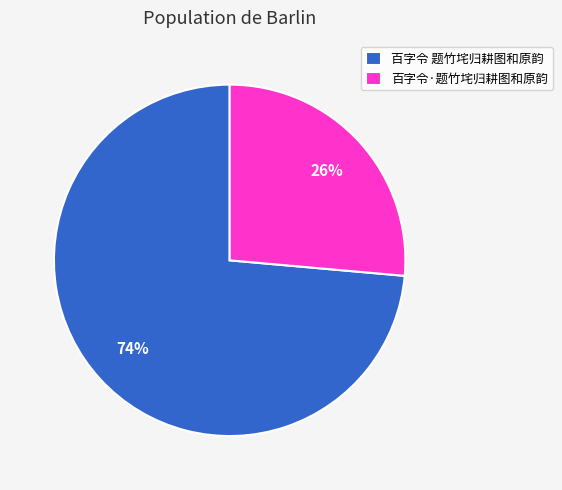

To the nearest percent, what percentage of the pie is 百字令 题竹垞归耕图和原韵?

74%